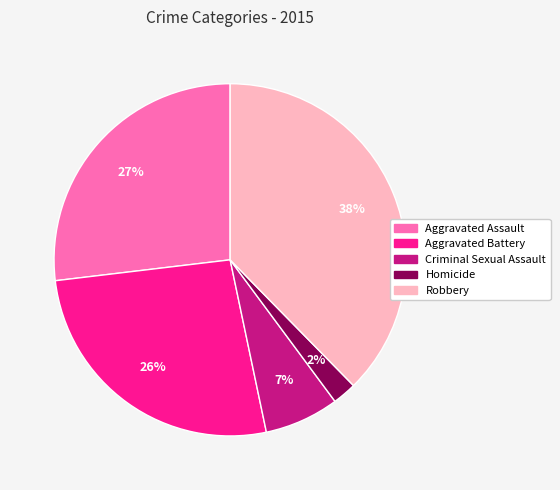

Combined, do Robbery and Homicide account for over 50%?

No